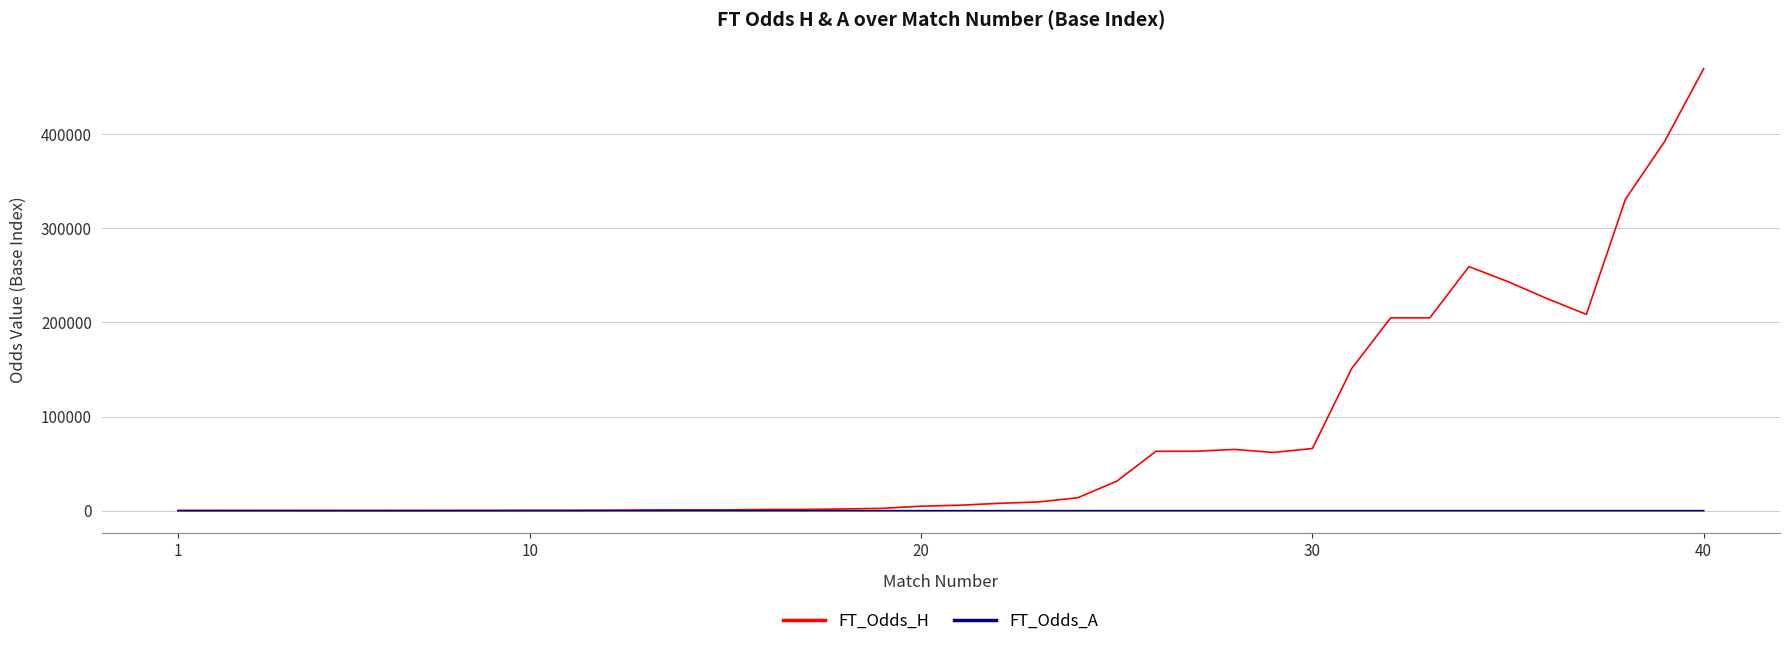

Which series has the largest range (max minus min)?

FT_Odds_H